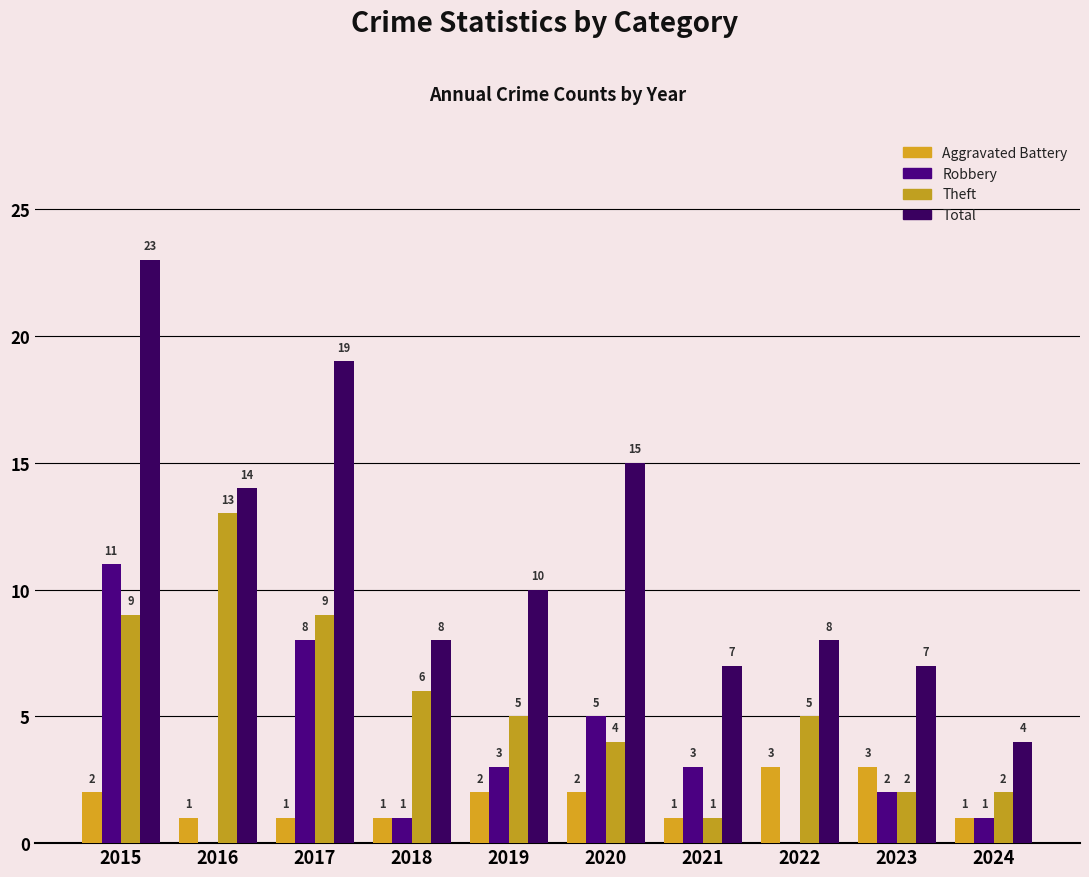

The value of Robbery at 2019 is 5. True or false?

False